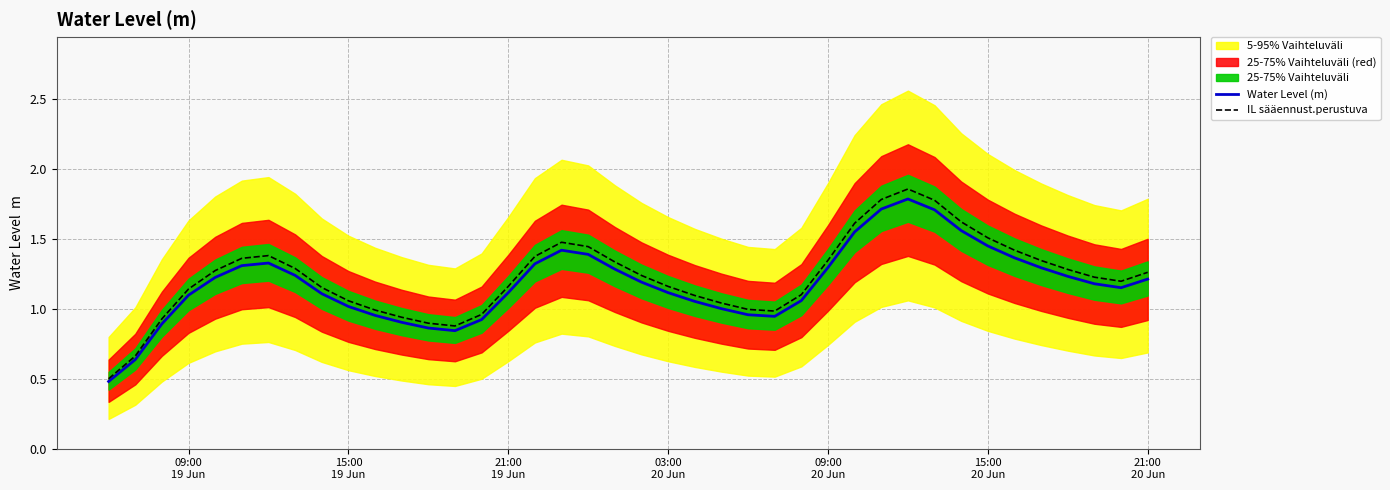

Reading left to right, transcribe all the data shown in this chart.

Water Level (m): 0.5	0.6	0.9	1.1	1.2	1.3	1.3	1.2	1.1	1.0	1.0	0.9	0.9	0.8	0.9	1.1	1.3	1.4	1.4	1.3	1.2	1.1	1.1	1.0	1.0	0.9	1.1	1.3	1.6	1.7	1.8	1.7	1.6	1.5	1.4	1.3	1.2	1.2	1.2	1.2
IL sääennust.perustuva: 0.5	0.7	0.9	1.1	1.3	1.4	1.4	1.3	1.2	1.1	1.0	0.9	0.9	0.9	1.0	1.2	1.4	1.5	1.4	1.3	1.2	1.2	1.1	1.0	1.0	1.0	1.1	1.3	1.6	1.8	1.9	1.8	1.6	1.5	1.4	1.3	1.3	1.2	1.2	1.3